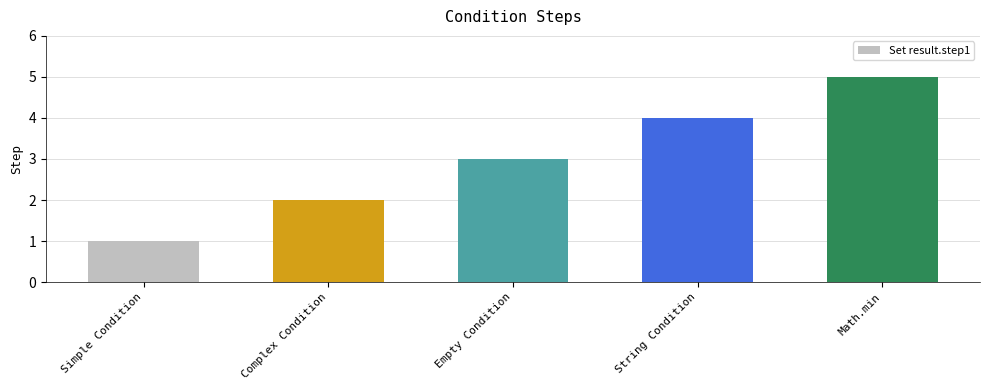

Does the chart contain any negative values?

No